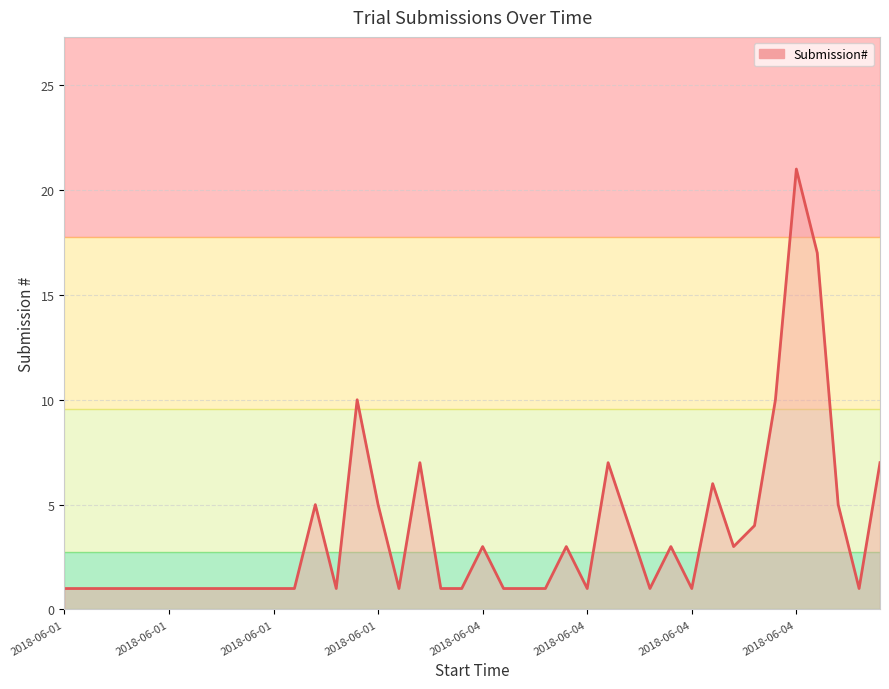

How many categories are shown in the chart?

40